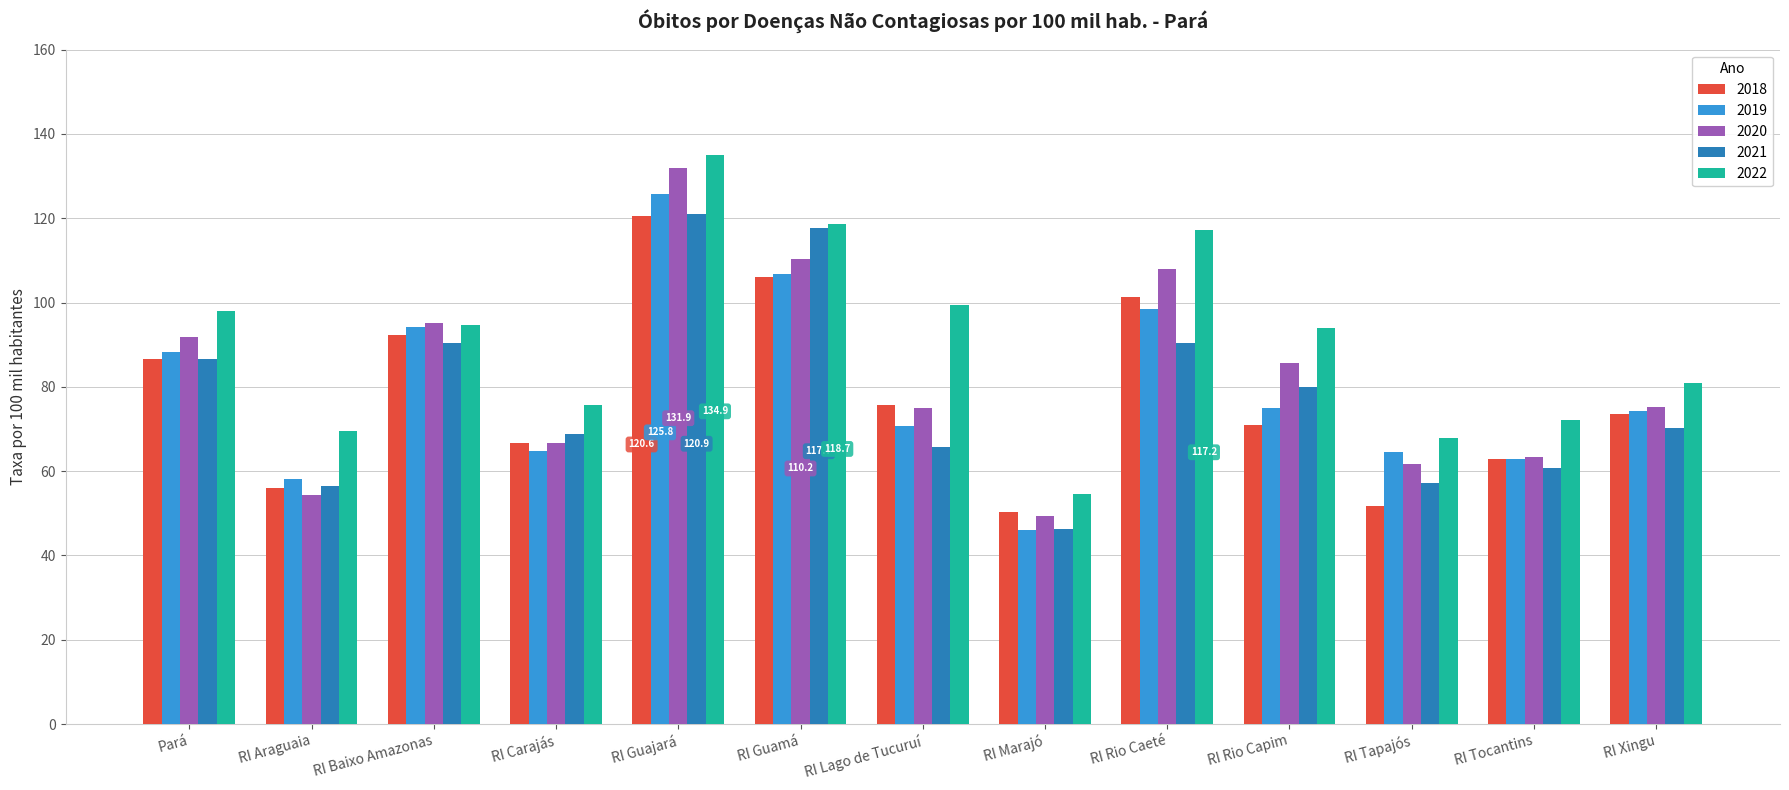

At how many categories does at least one series exceed 109?

3